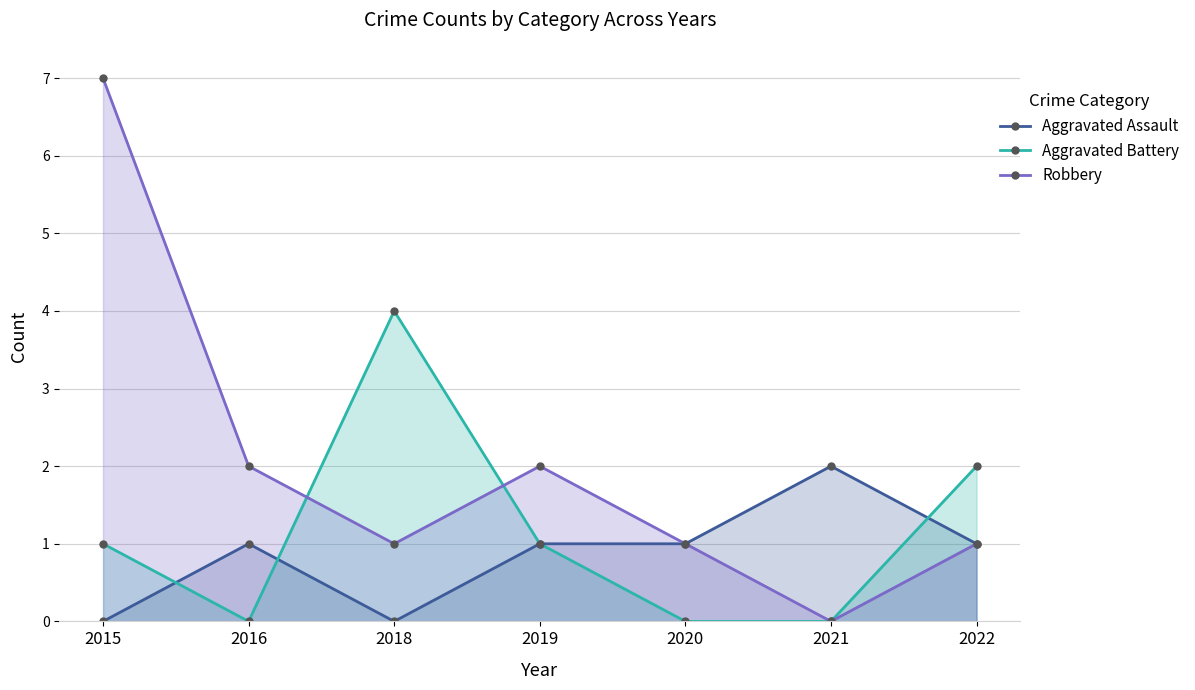

What is the value of the Aggravated Battery point at the 3rd from the left?

4